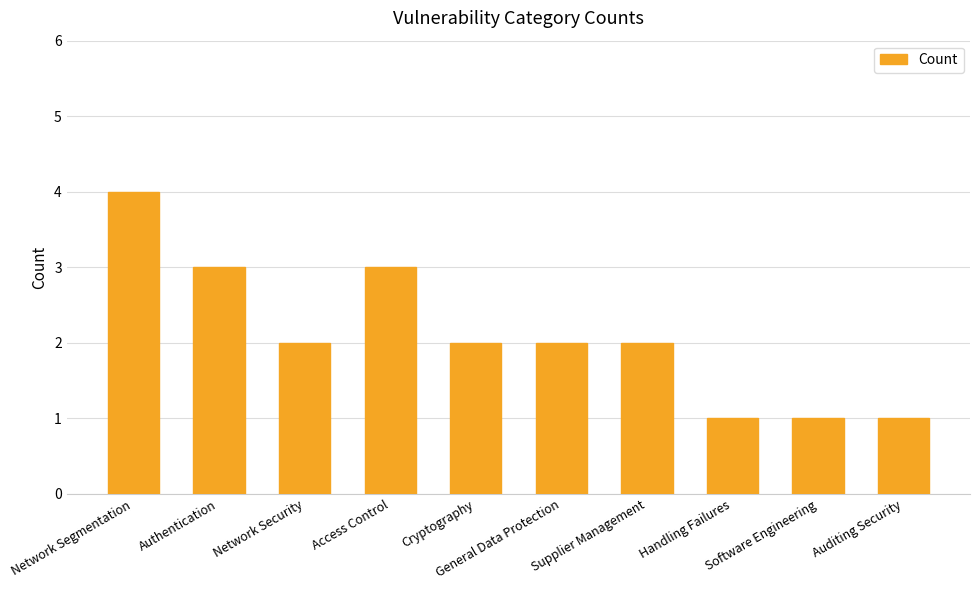

What is the sum of the values at General Data Protection and Supplier Management?

4